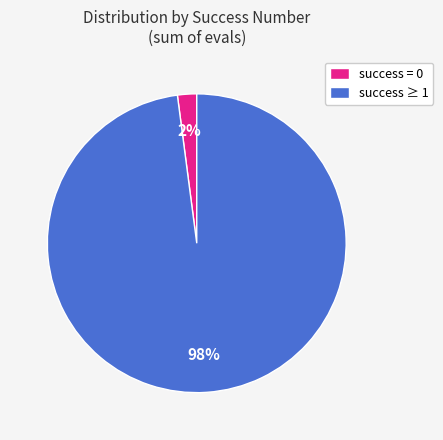

To the nearest percent, what is the difference between the largest and smallest slice percentages?

96%